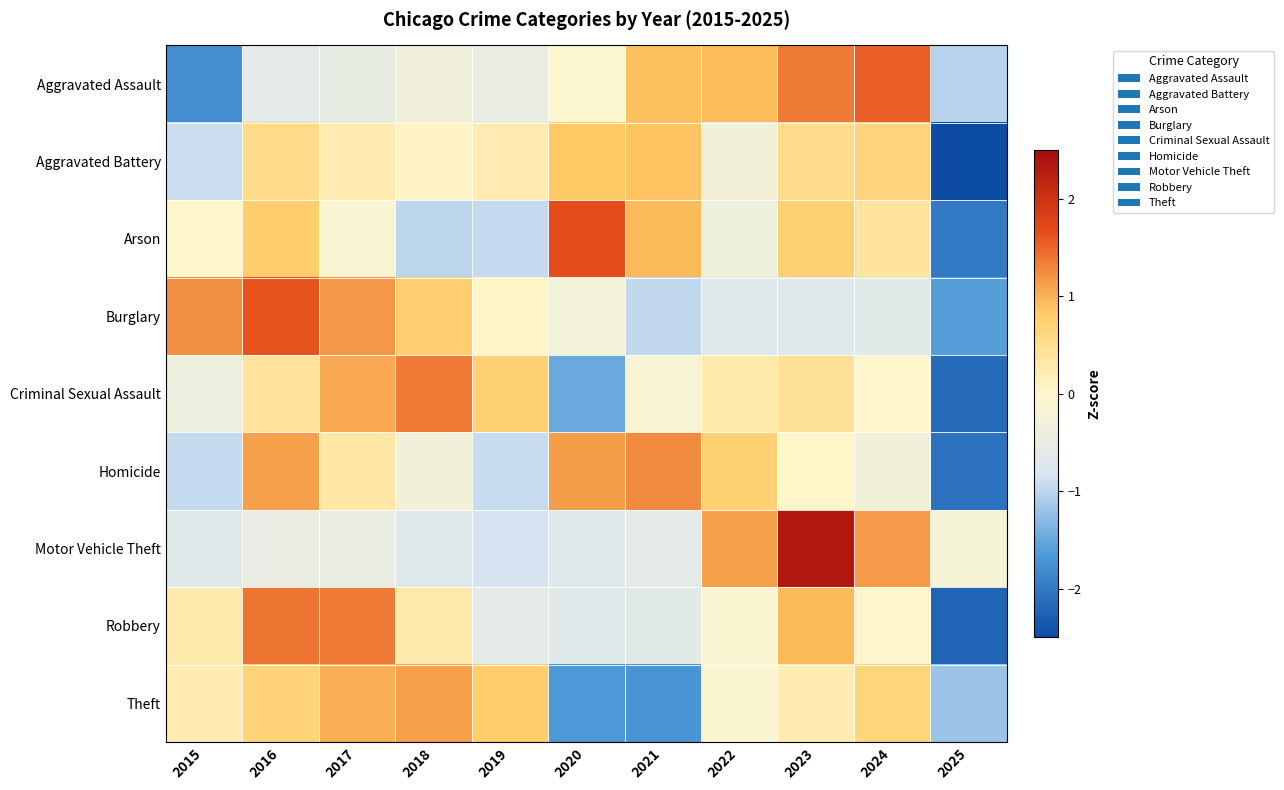

Reading left to right, what are all the values shown in this chart?

Aggravated Assault: 2015=-1.8	2016=-0.6	2017=-0.5	2018=-0.3	2019=-0.5	2020=-0.1	2021=0.9	2022=0.9	2023=1.4	2024=1.5	2025=-1.0
Aggravated Battery: 2015=-0.9	2016=0.5	2017=0.2	2018=0.1	2019=0.2	2020=0.8	2021=0.9	2022=-0.3	2023=0.5	2024=0.7	2025=-2.7
Arson: 2015=-0.0	2016=0.8	2017=-0.1	2018=-1.0	2019=-1.0	2020=1.7	2021=0.9	2022=-0.4	2023=0.7	2024=0.4	2025=-2.0
Burglary: 2015=1.2	2016=1.6	2017=1.2	2018=0.8	2019=0.0	2020=-0.3	2021=-1.0	2022=-0.7	2023=-0.7	2024=-0.6	2025=-1.6
Criminal Sexual Assault: 2015=-0.4	2016=0.4	2017=1.1	2018=1.4	2019=0.7	2020=-1.5	2021=-0.2	2022=0.3	2023=0.4	2024=-0.0	2025=-2.2
Homicide: 2015=-1.0	2016=1.1	2017=0.3	2018=-0.3	2019=-0.9	2020=1.1	2021=1.3	2022=0.7	2023=0.0	2024=-0.3	2025=-2.1
Motor Vehicle Theft: 2015=-0.7	2016=-0.5	2017=-0.5	2018=-0.7	2019=-0.8	2020=-0.7	2021=-0.6	2022=1.1	2023=2.3	2024=1.2	2025=-0.2
Robbery: 2015=0.2	2016=1.4	2017=1.4	2018=0.3	2019=-0.6	2020=-0.7	2021=-0.6	2022=-0.1	2023=0.9	2024=-0.0	2025=-2.2
Theft: 2015=0.2	2016=0.7	2017=1.0	2018=1.1	2019=0.8	2020=-1.7	2021=-1.7	2022=-0.1	2023=0.2	2024=0.7	2025=-1.2